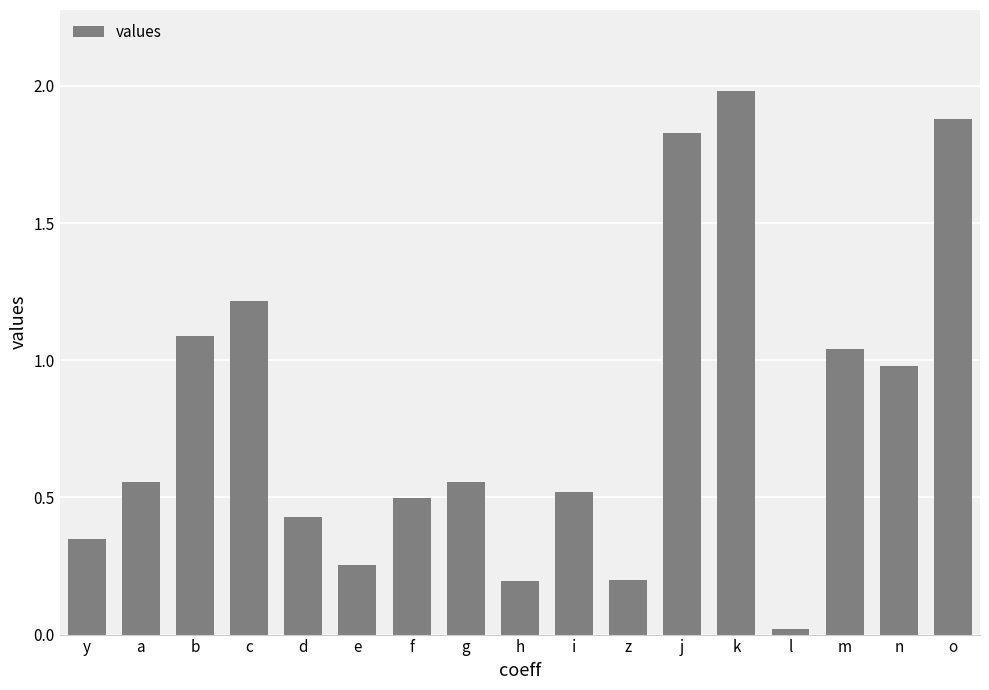

At which category does the chart reach its minimum across all series?

l